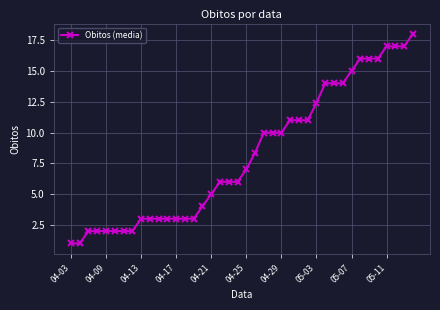

What is the greatest value displayed?

18.0